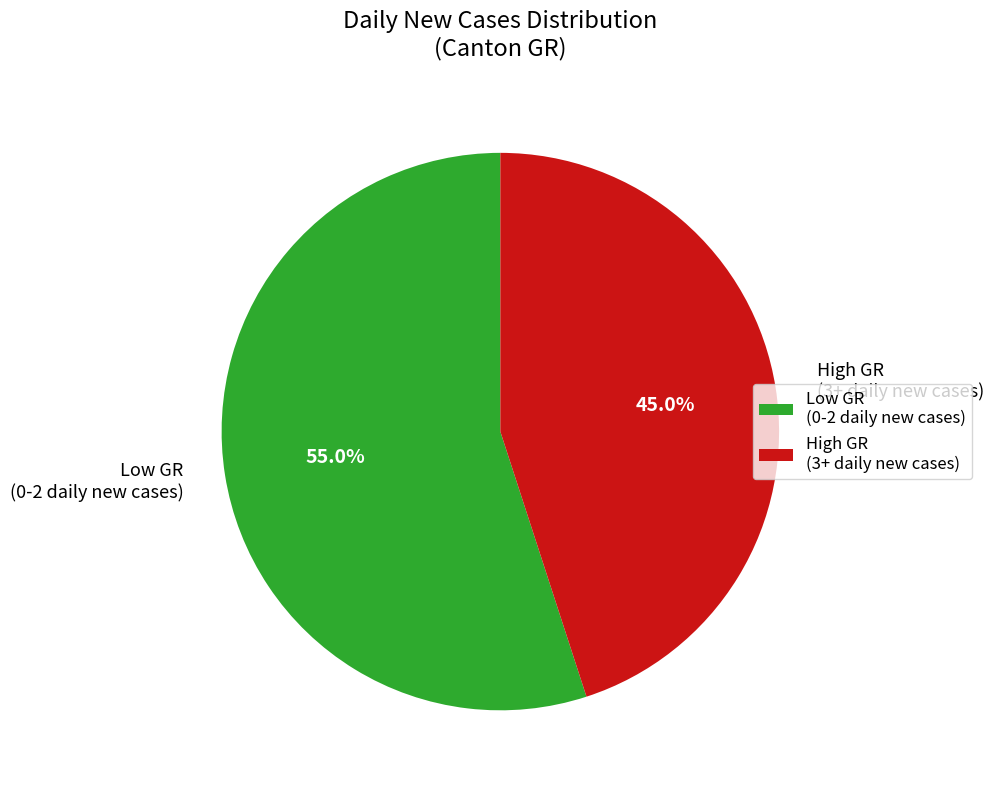

Is there any slice that represents more than half of the pie?

Yes